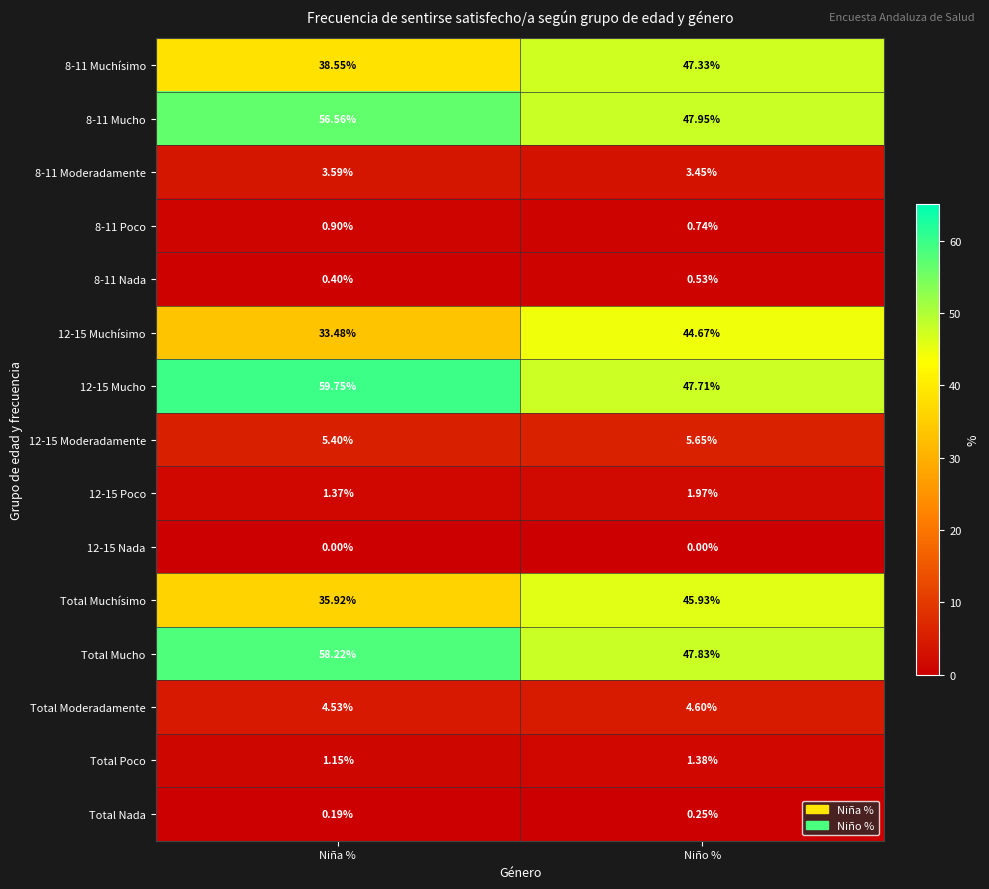

At which label is 12-15 Moderadamente closest to 5?

Niña %